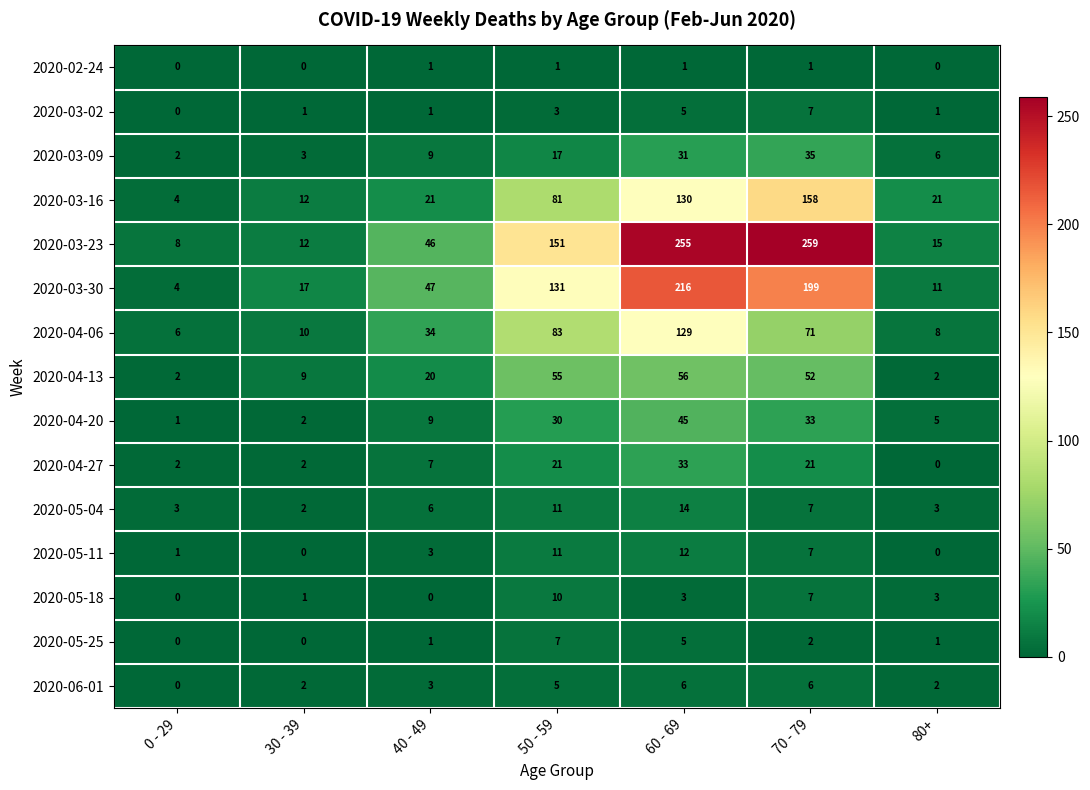

What is the average value of the 2020-03-16 series?

61